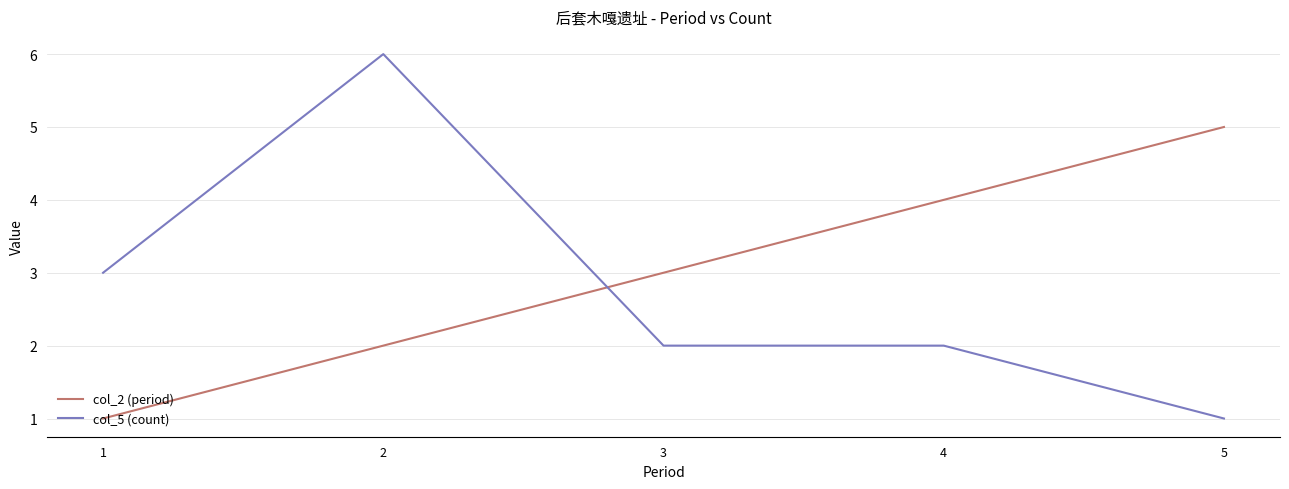

Which series has the largest range (max minus min)?

col_5 (count)